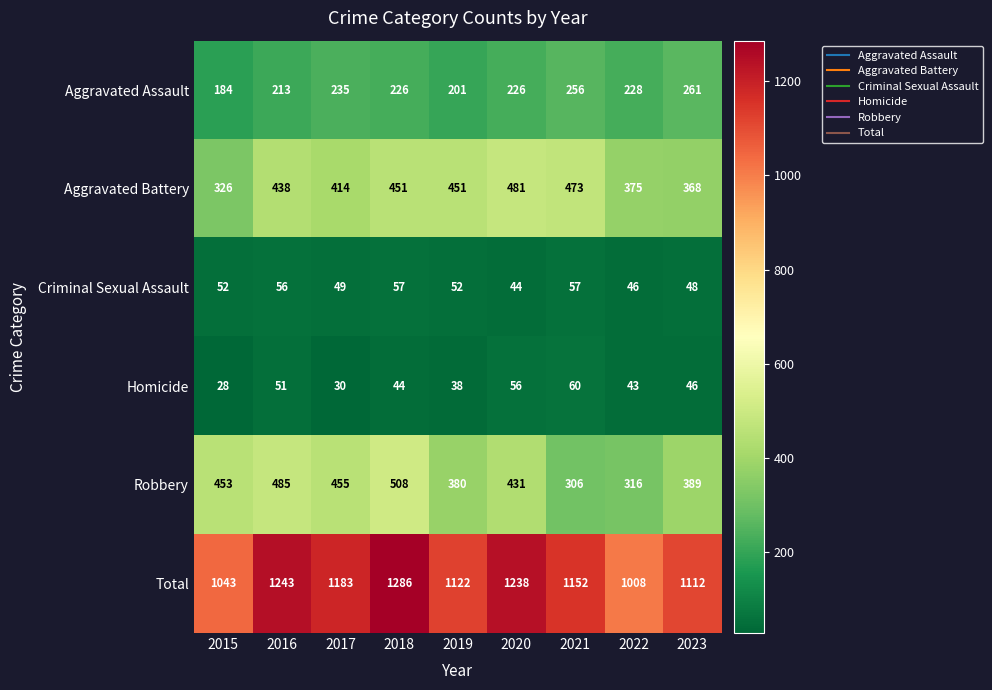

List the series in order of their peak value, lowest first.

Criminal Sexual Assault, Homicide, Aggravated Assault, Aggravated Battery, Robbery, Total